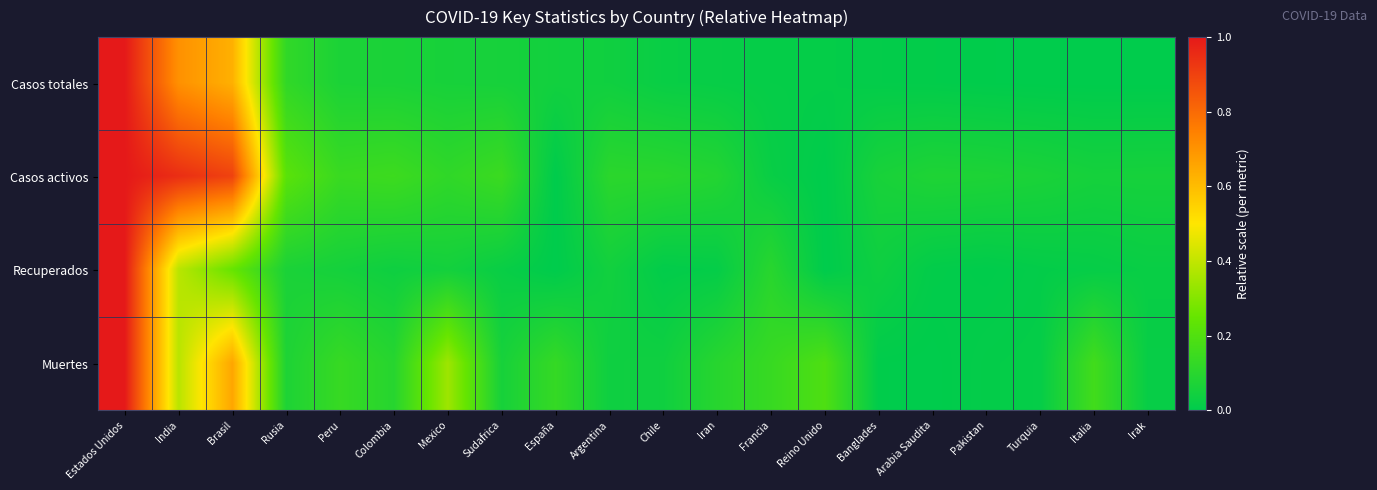

Which series has the largest total across all categories?

Casos activos